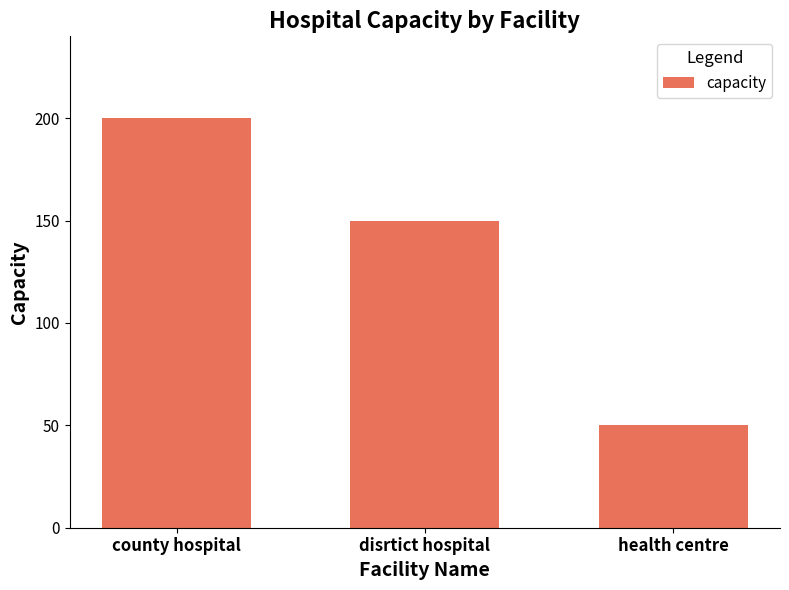

How many categories are shown in the chart?

3